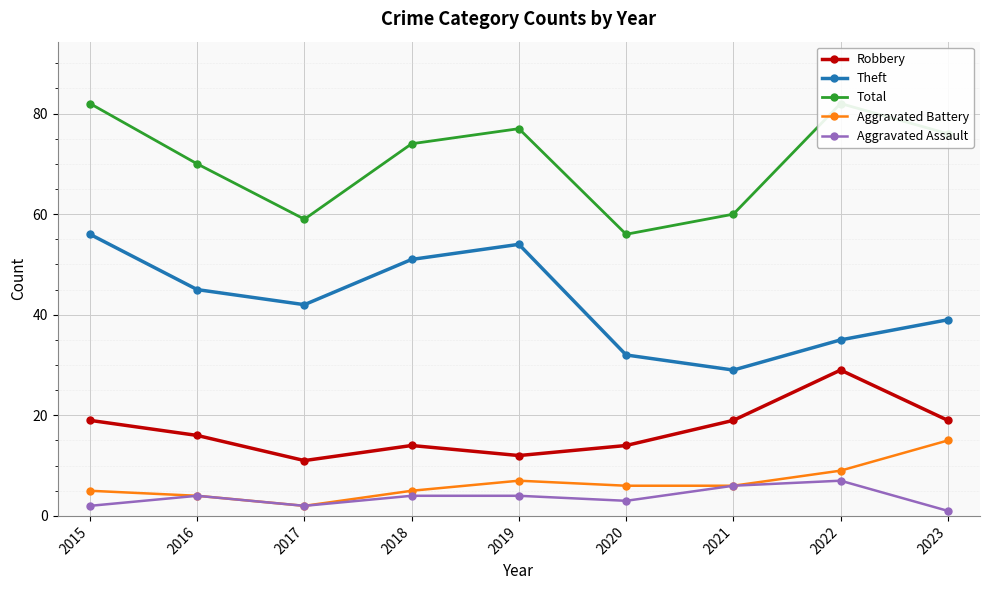

The Aggravated Assault series shows 4 at 2016. True or false?

True